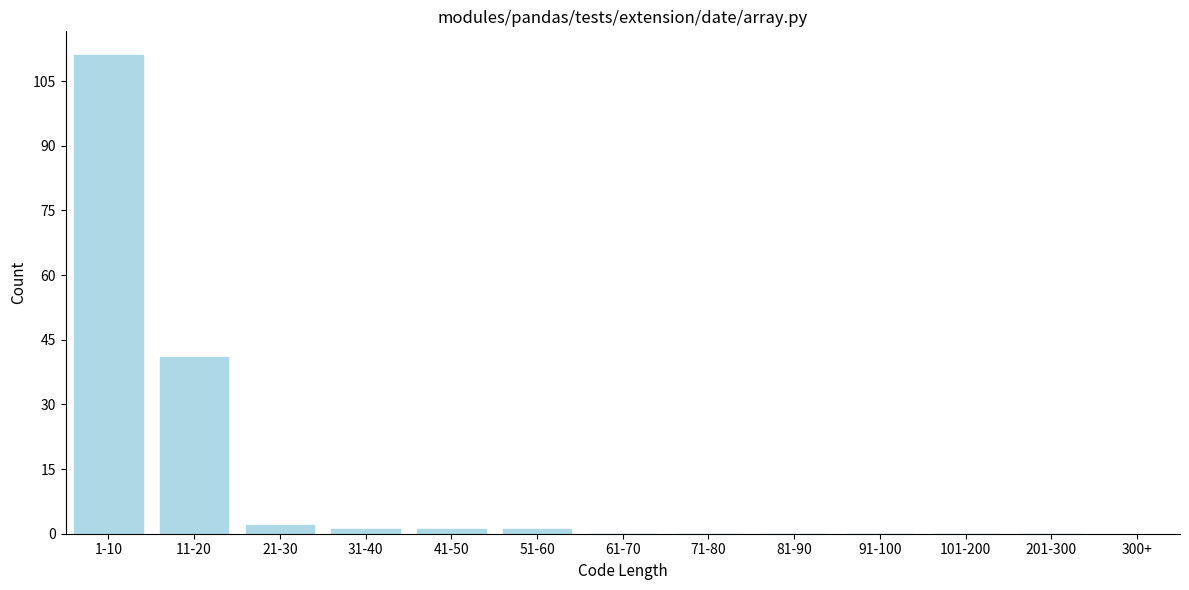

Between 91-100 and 11-20, which is larger?

11-20